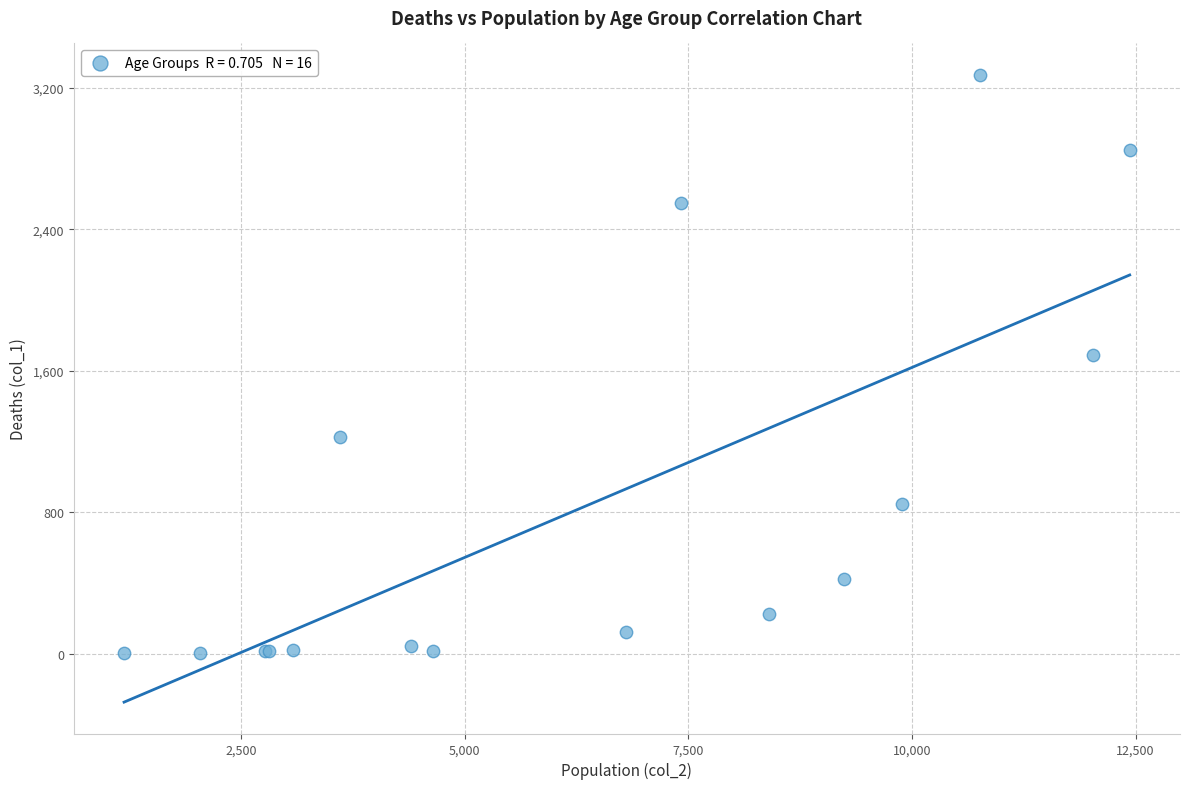

What Y value in the scatter plot is closest to 1638?

1690